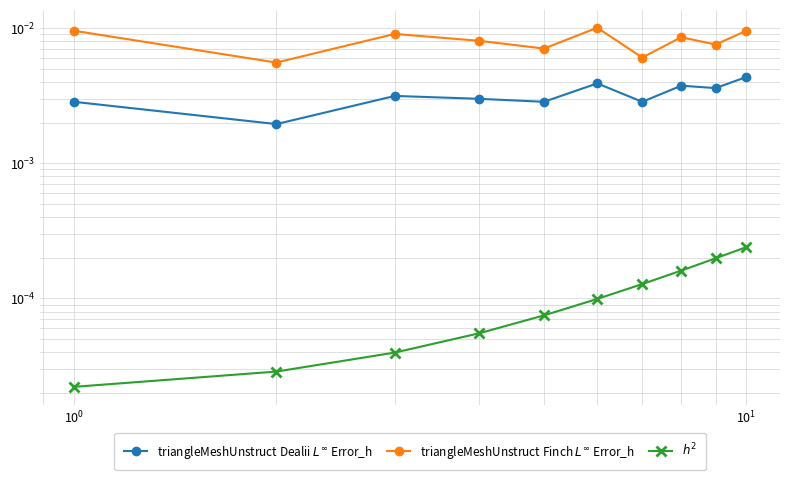

How many lines are shown in the chart?

3